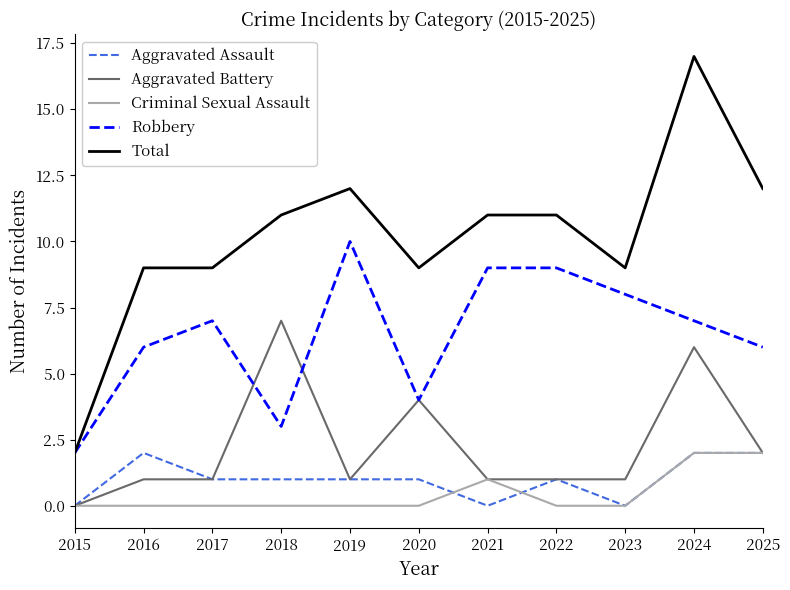

True or false: Aggravated Assault and Robbery intersect in this chart.

False